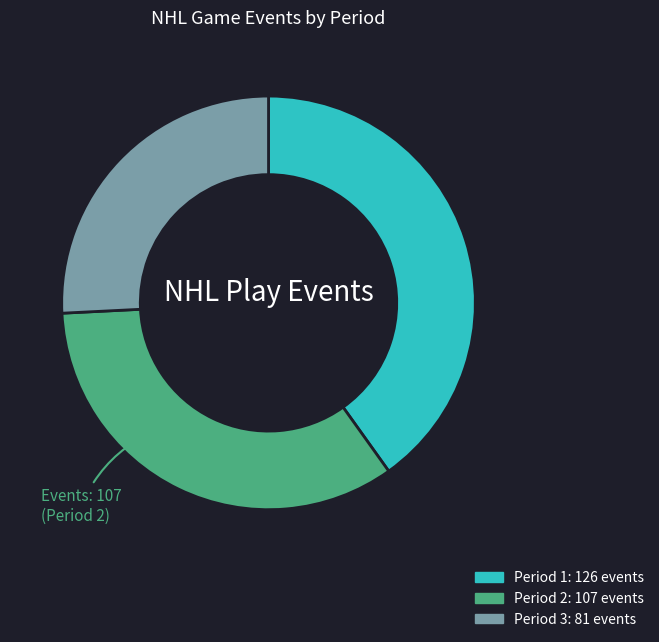

What is the ratio of the value at Period 1 to the value at Period 2?

1.2